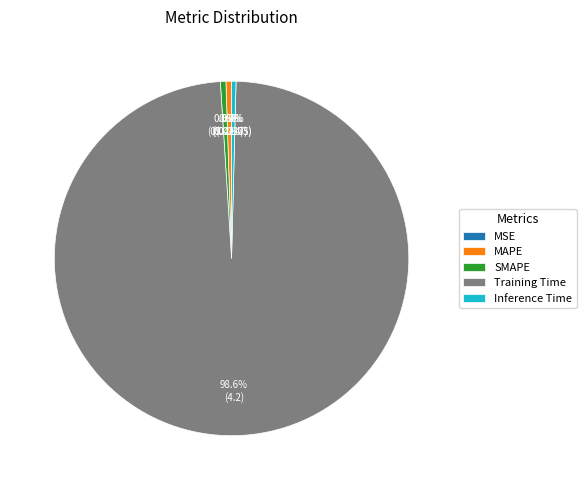

Which slice is the largest?

Training Time